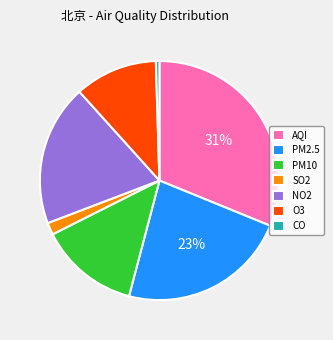

What percentage is the O3 slice, to the nearest percent?

11%